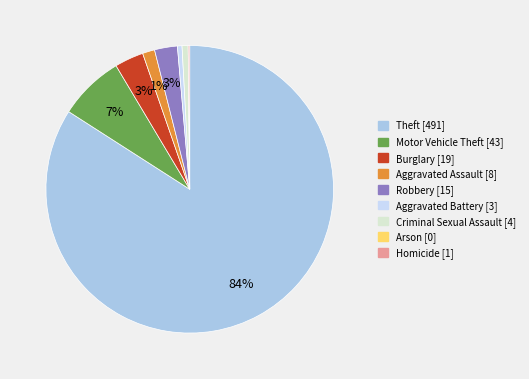

Is the sum of Motor Vehicle Theft and Robbery greater than half?

No